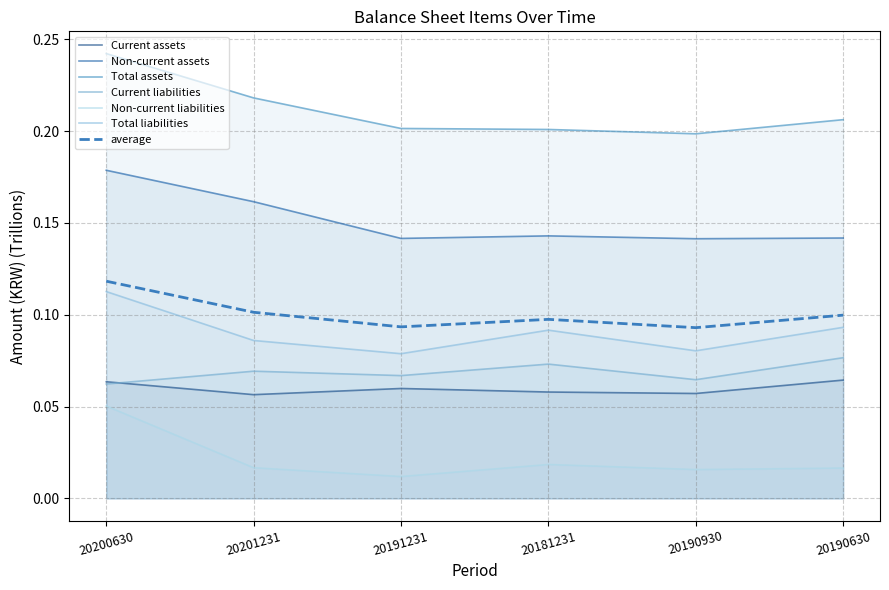

Is the value of Non-current liabilities at 20200630 greater than the value of Total assets at 20190930?

No